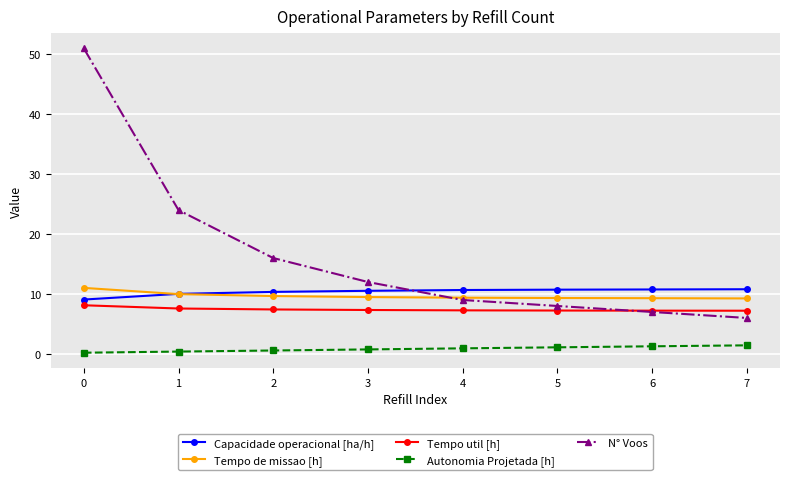

Which series has the widest spread of values?

N° Voos